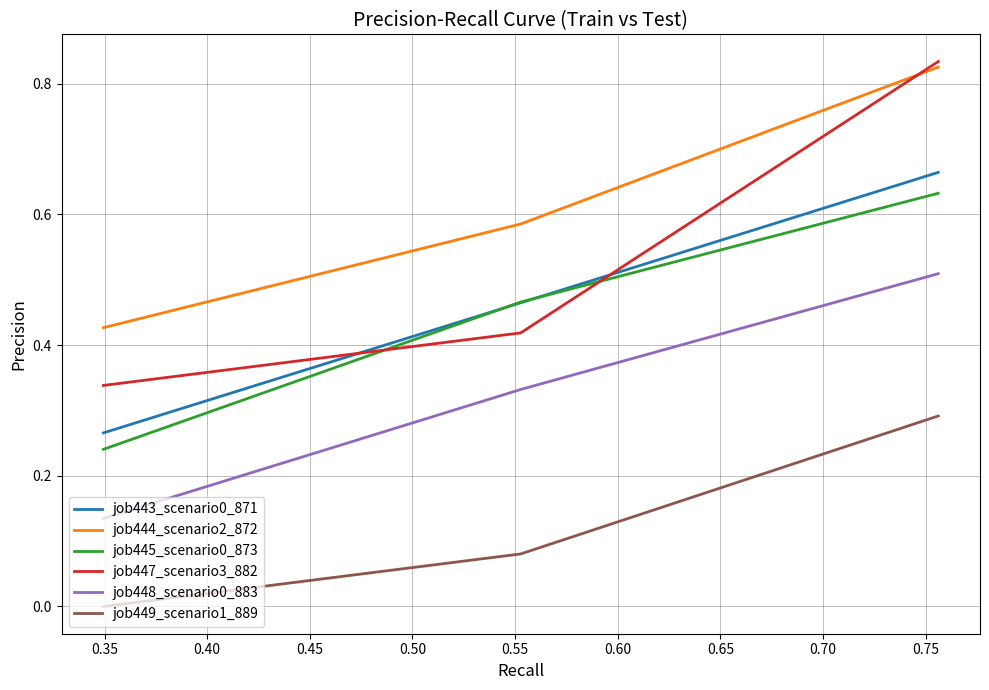

Which series has the widest spread of values?

job447_scenario3_882